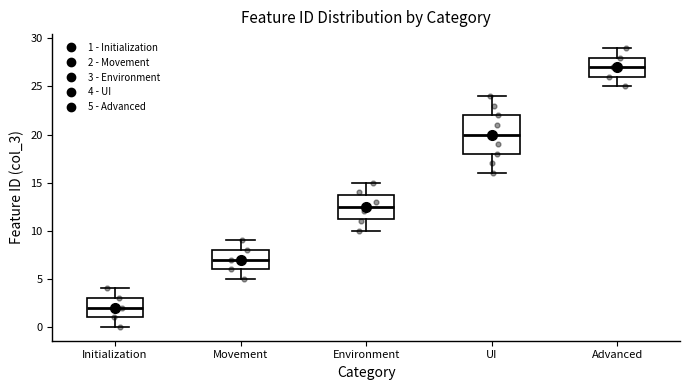

Reading left to right, read every box against the y-axis: the position of its median line, the range the box covers, and the ends of its whiskers. The values are not printed on the chart, so give them approximately, as read against the axis.

Initialization: median 2.0, box 1.0 to 3.0, whiskers 0.0 to 4.0
Movement: median 7.0, box 6.0 to 8.0, whiskers 5.0 to 9.0
Environment: median 12.5, box 11.5 to 14.0, whiskers 10.0 to 15.0
UI: median 20.0, box 18.0 to 22.0, whiskers 16.0 to 24.0
Advanced: median 27.0, box 26.0 to 28.0, whiskers 25.0 to 29.0